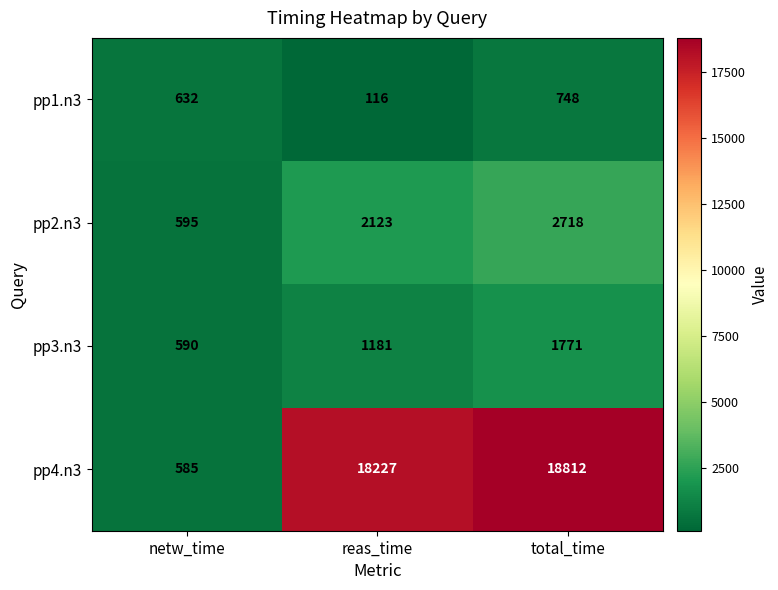

Which series has the largest range (max minus min)?

pp4.n3